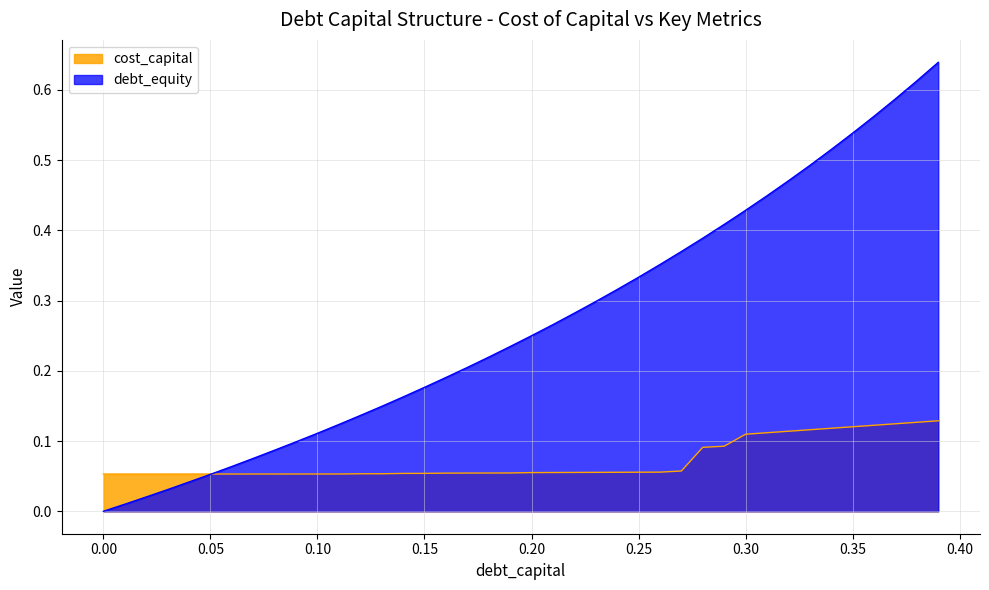

At which category is the sum across all series the highest?

0.39